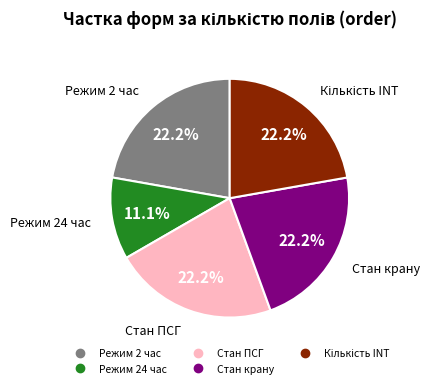

How many segments does this pie chart have?

5